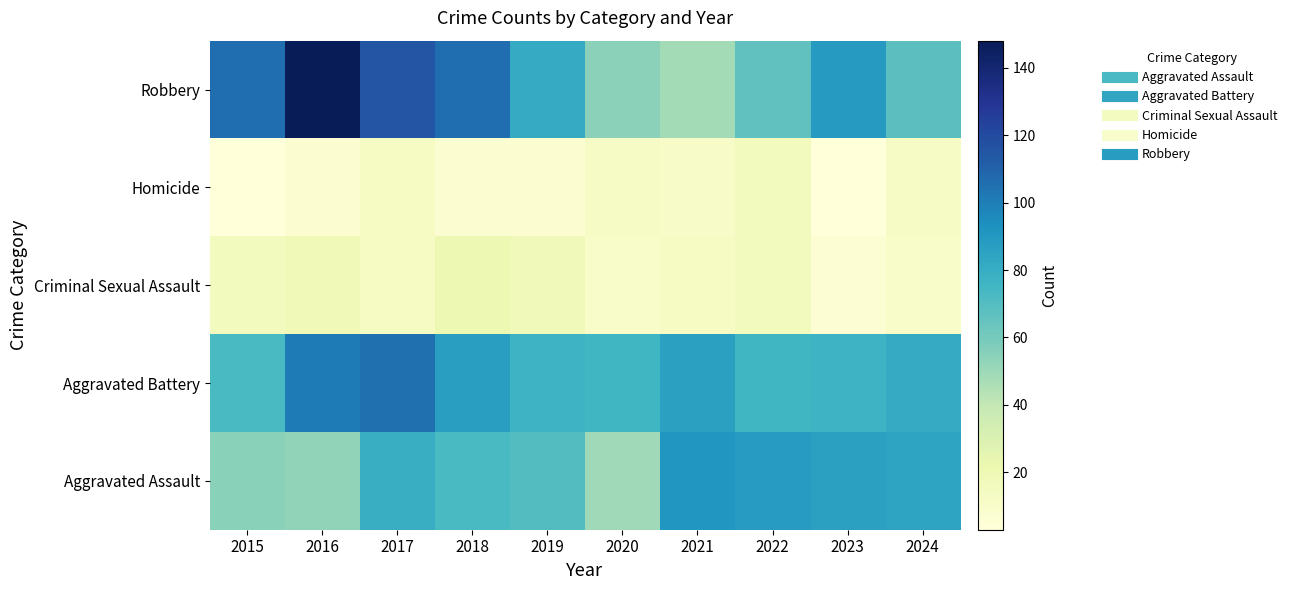

Reading left to right, transcribe all the data shown in this chart.

Aggravated Assault: 2015=55	2016=53	2017=79	2018=73	2019=70	2020=49	2021=91	2022=88	2023=86	2024=84
Aggravated Battery: 2015=73	2016=101	2017=105	2018=87	2019=77	2020=75	2021=86	2022=75	2023=77	2024=81
Criminal Sexual Assault: 2015=16	2016=18	2017=13	2018=21	2019=17	2020=10	2021=13	2022=16	2023=6	2024=10
Homicide: 2015=3	2016=7	2017=13	2018=7	2019=7	2020=12	2021=11	2022=15	2023=3	2024=12
Robbery: 2015=106	2016=148	2017=115	2018=106	2019=81	2020=54	2021=48	2022=66	2023=89	2024=68